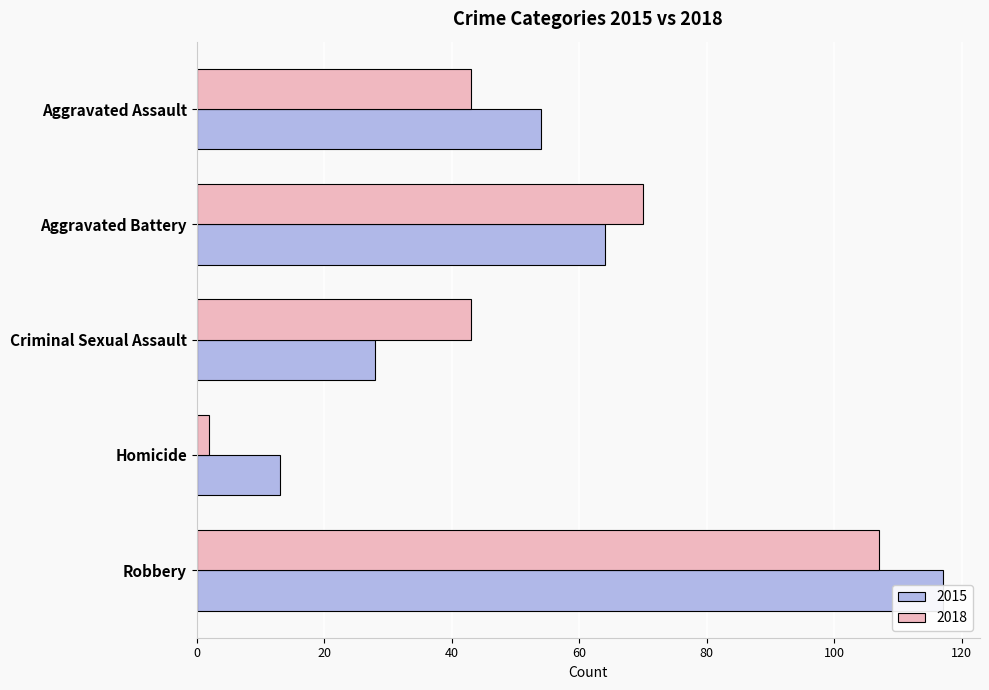

What is the average value of the 2015 series?

55